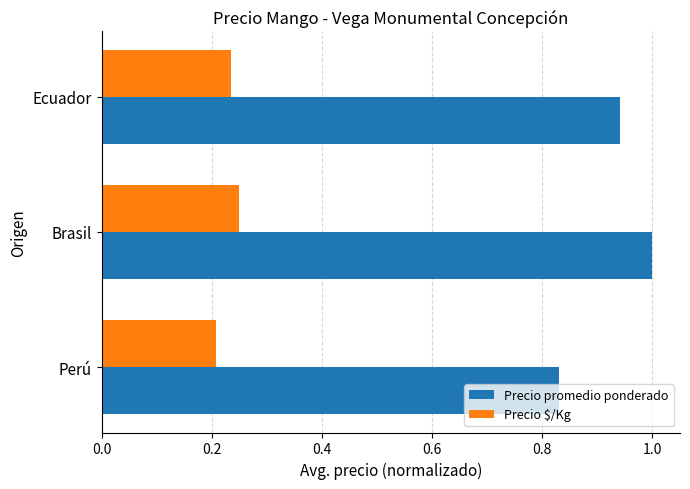

What are all the series names shown in the legend?

Precio promedio ponderado, Precio $/Kg